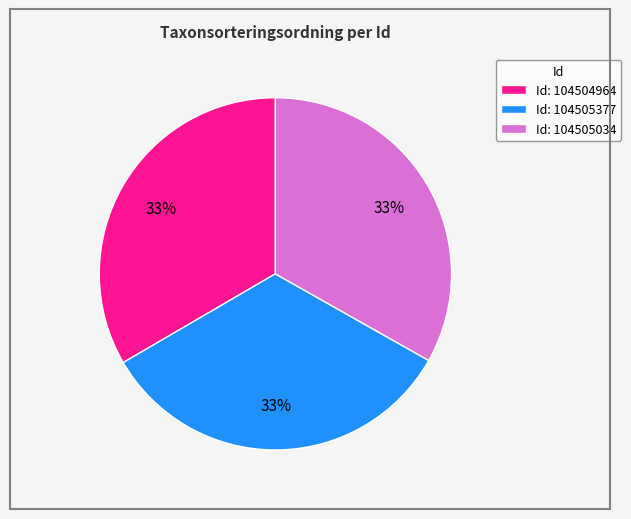

Does any single category account for the majority?

No